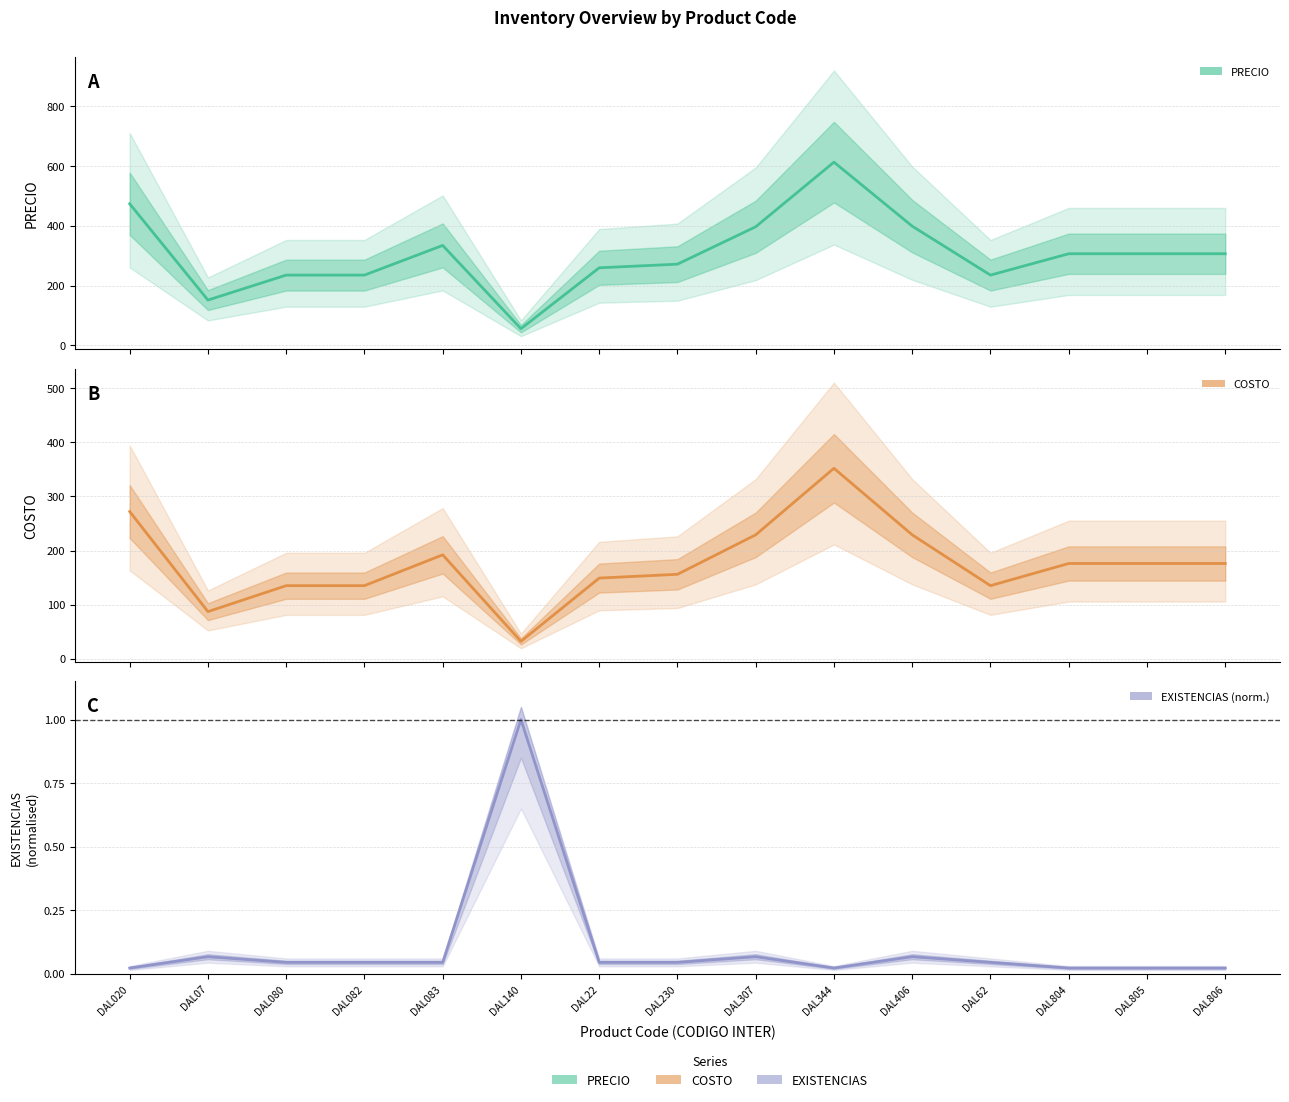

What is the average value of the COSTO series?

175.4